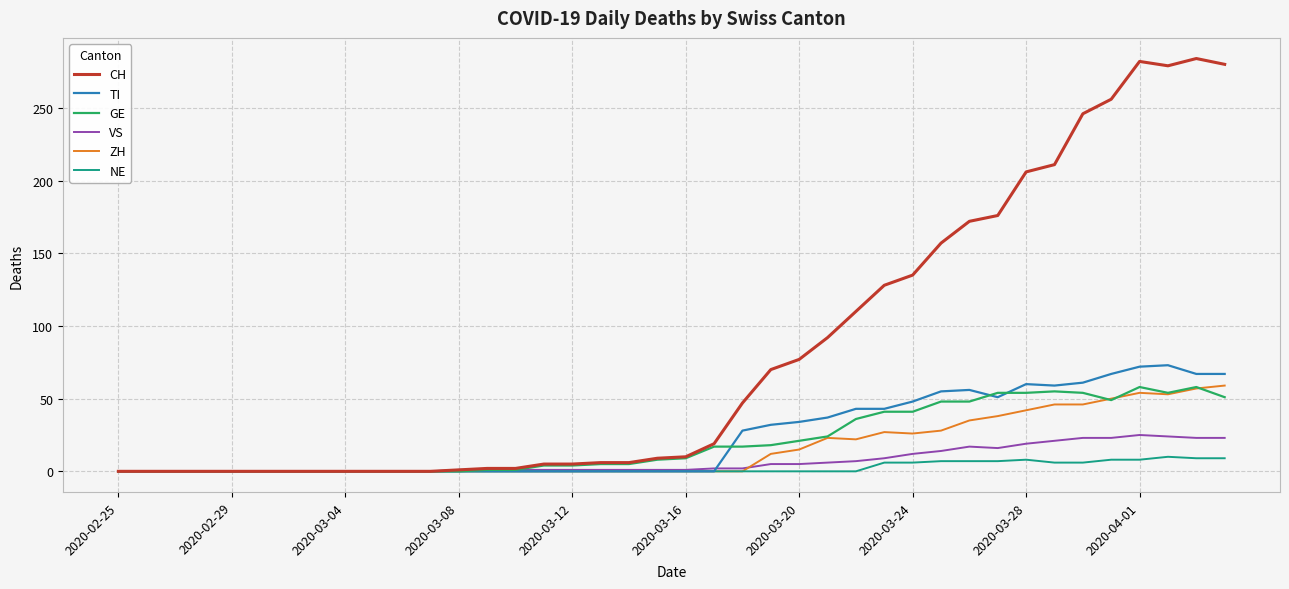

Which series has the largest range (max minus min)?

CH